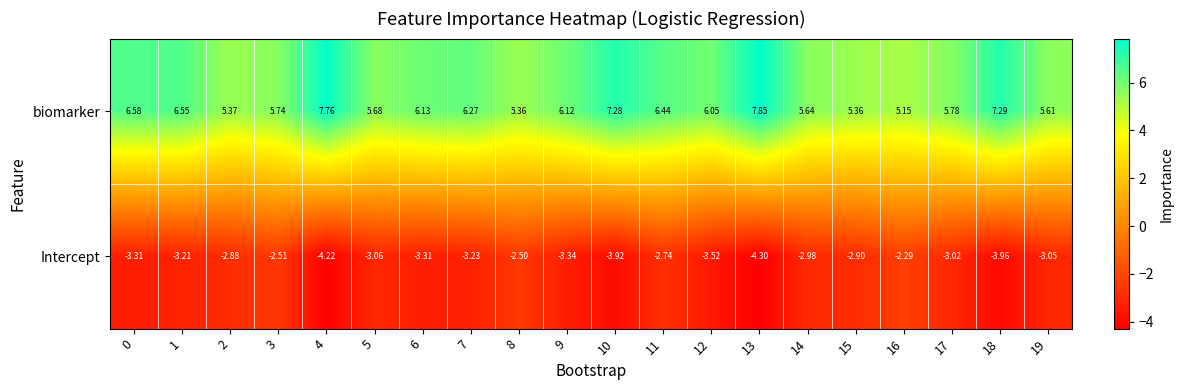

Count the number of categories in the chart.

20